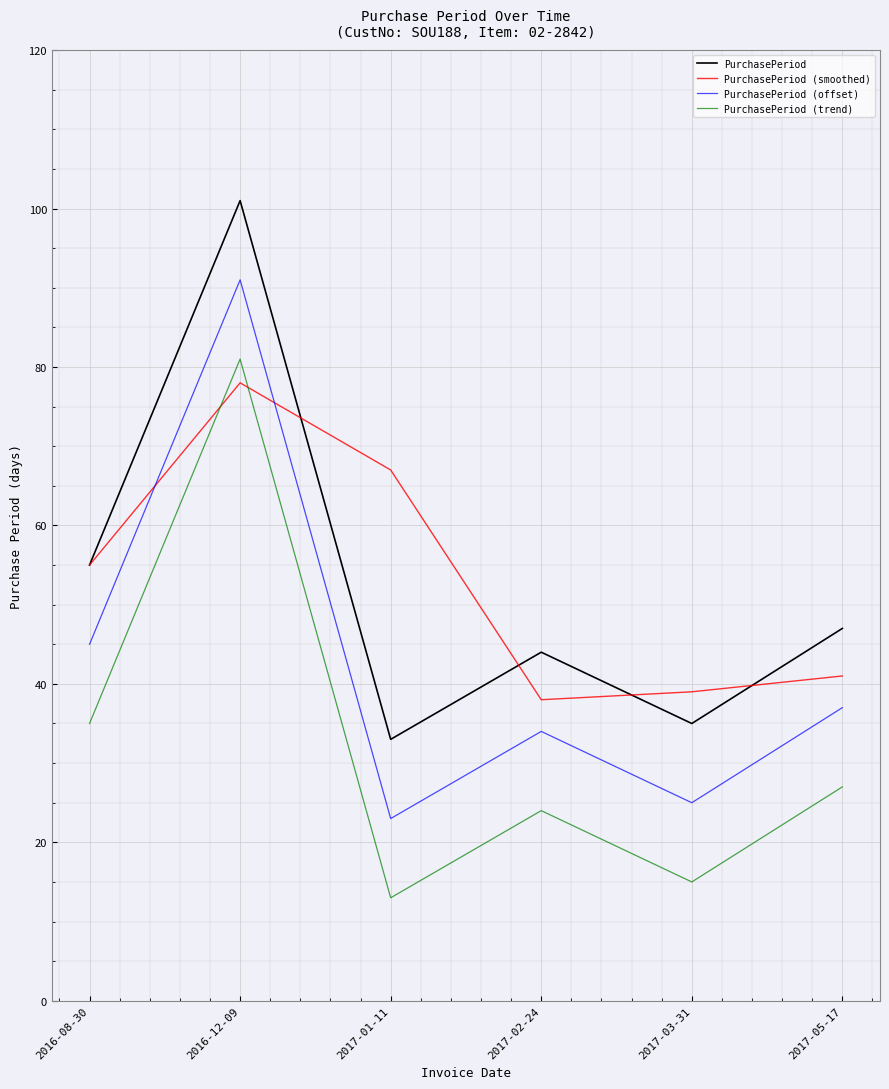

The value of PurchasePeriod (offset) at 2016-08-30 is 16. True or false?

False